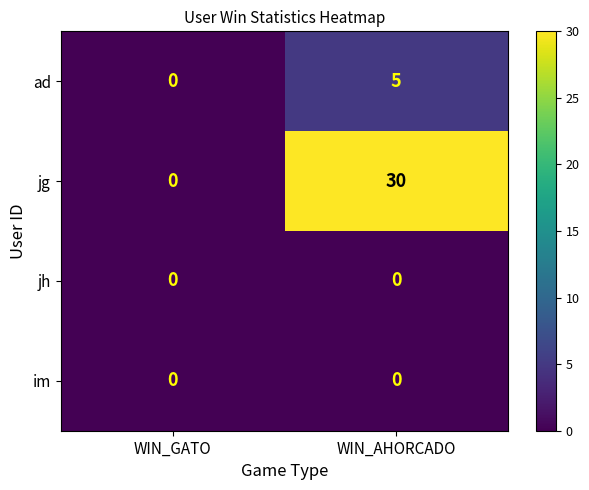

What is the sum of the ad values at WIN_AHORCADO and WIN_GATO?

5